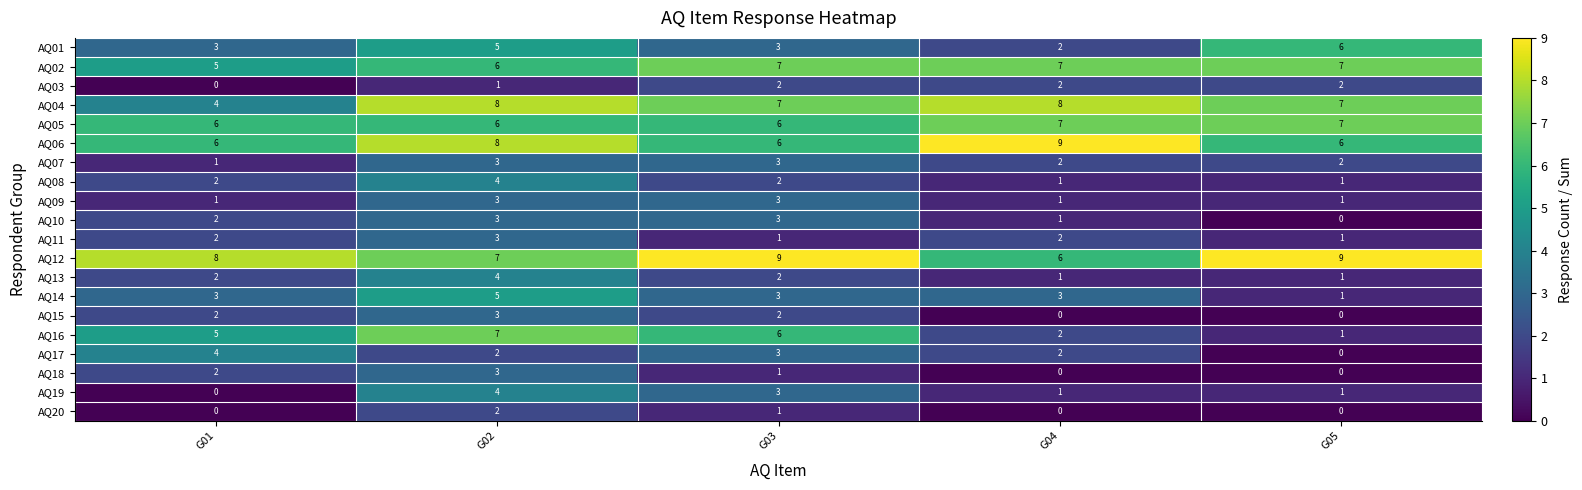

Which series has the widest spread of values?

AQ16